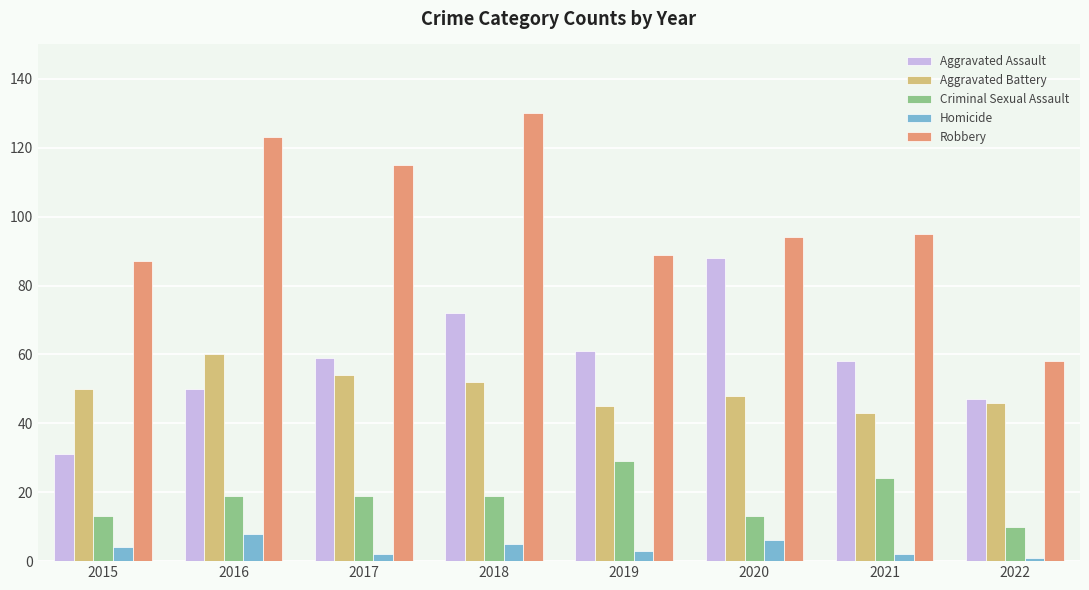

What is the approximate value of Homicide at 2020?

6